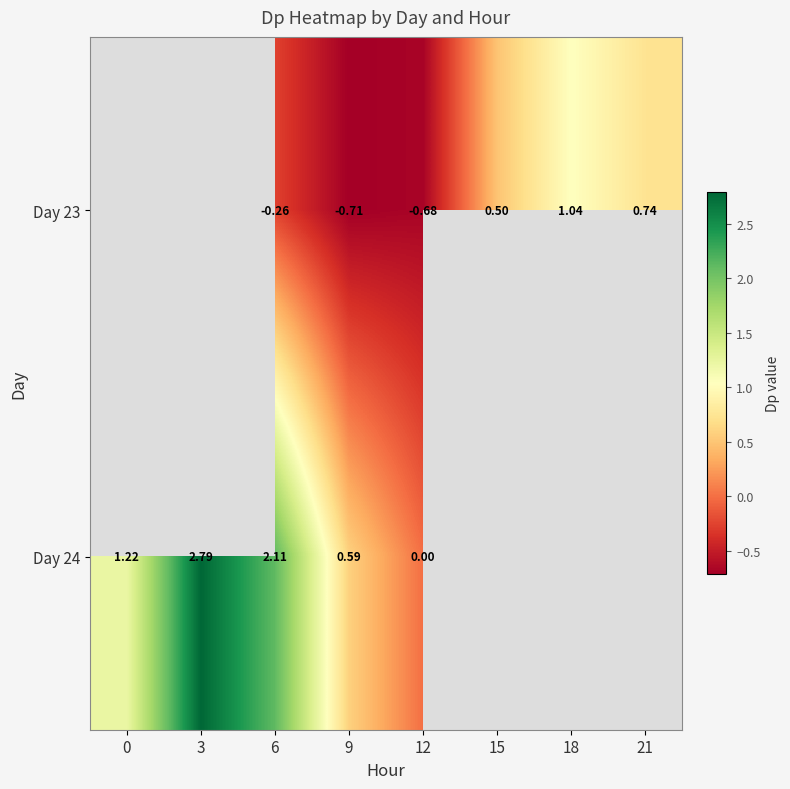

Is it true that Day 23 equals -0.3 at 12?

False